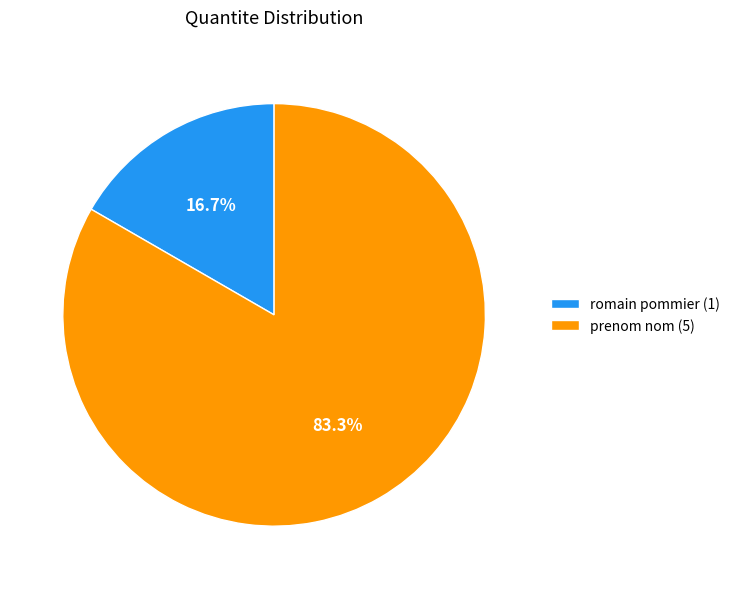

Count the number of slices in the pie.

2